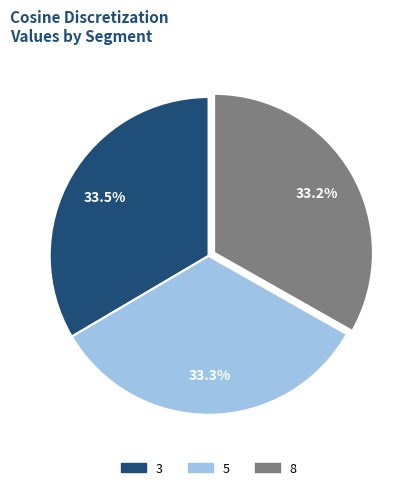

Does any single category account for the majority?

No